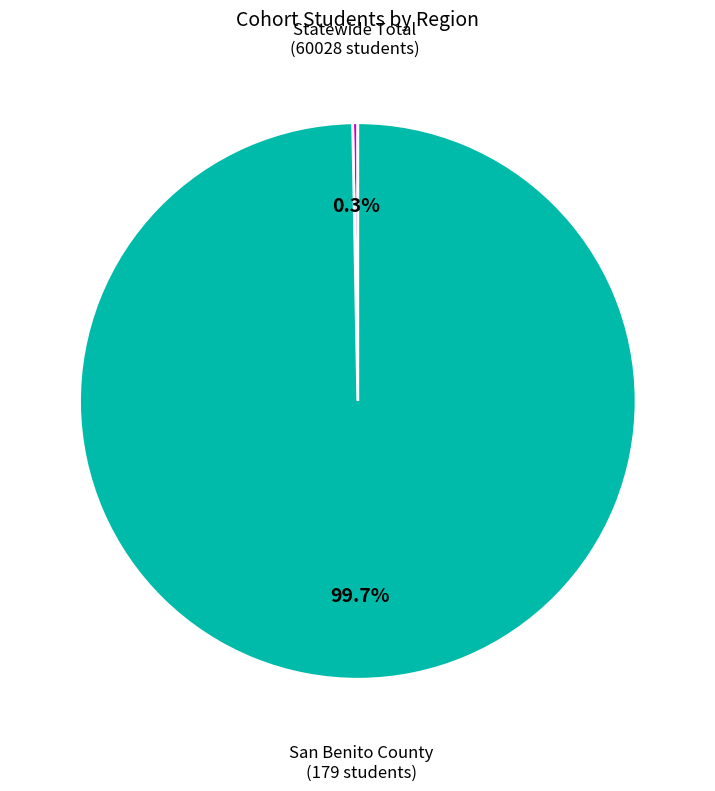

What portion of the pie excludes Statewide Total?

99.7%